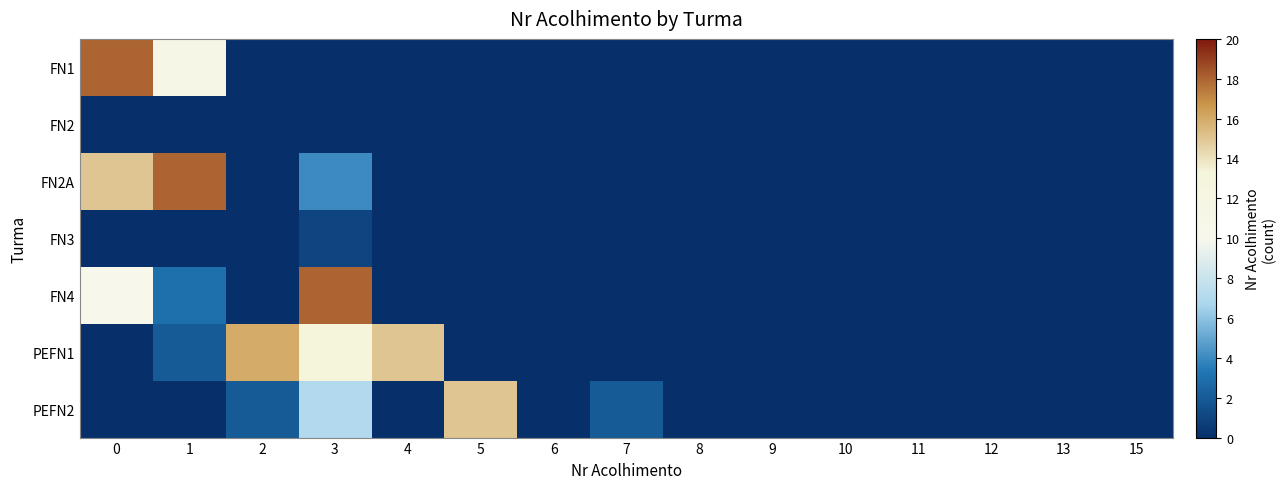

Reading right to left, extract all data points from this chart.

row_0: 15=0	13=0	12=0	11=0	10=0	9=0	8=0	7=0	6=0	5=0	4=0	3=0	2=0	1=11	0=18
row_1: 15=0	13=0	12=0	11=0	10=0	9=0	8=0	7=0	6=0	5=0	4=0	3=0	2=0	1=0	0=0
row_2: 15=0	13=0	12=0	11=0	10=0	9=0	8=0	7=0	6=0	5=0	4=0	3=4	2=0	1=18	0=15
row_3: 15=0	13=0	12=0	11=0	10=0	9=0	8=0	7=0	6=0	5=0	4=0	3=1	2=0	1=0	0=0
row_4: 15=0	13=0	12=0	11=0	10=0	9=0	8=0	7=0	6=0	5=0	4=0	3=18	2=0	1=3	0=10
row_5: 15=0	13=0	12=0	11=0	10=0	9=0	8=0	7=0	6=0	5=0	4=15	3=13	2=16	1=2	0=0
row_6: 15=0	13=0	12=0	11=0	10=0	9=0	8=0	7=2	6=0	5=15	4=0	3=7	2=2	1=0	0=0